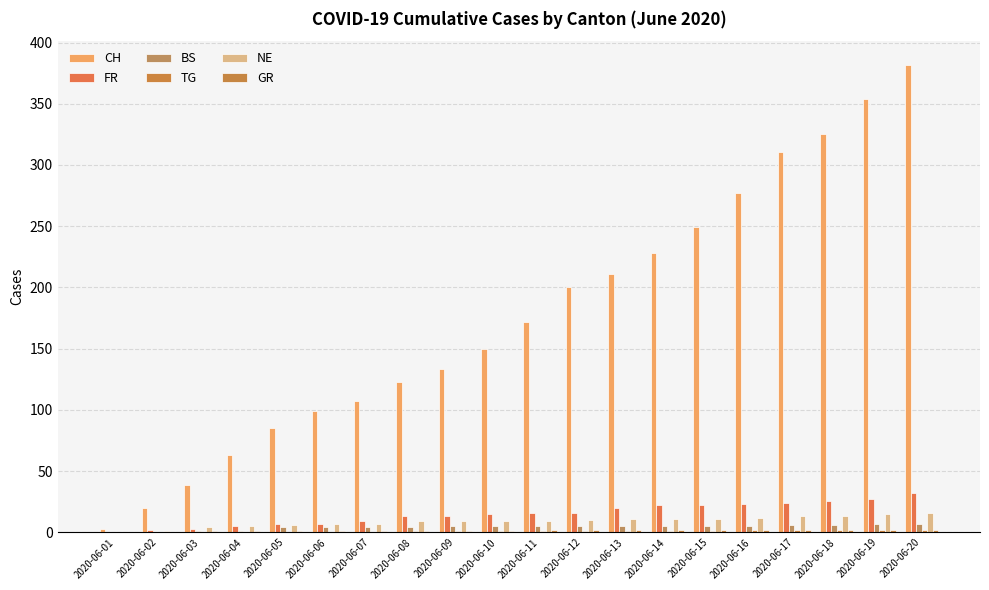

Does the chart contain stacked bars?

No